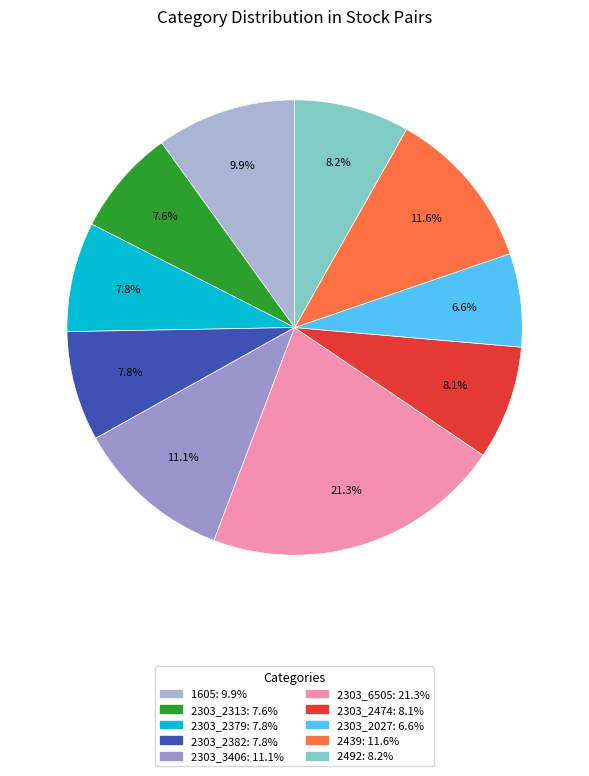

How many segments does this pie chart have?

10